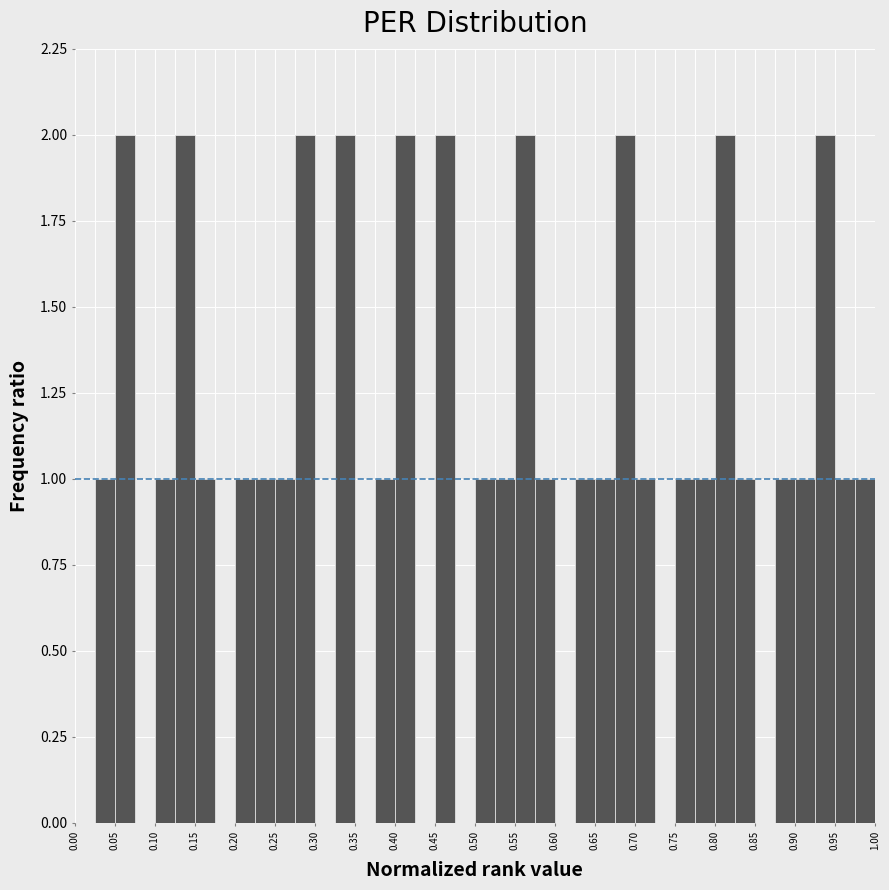

Reading left to right, transcribe this chart: for each bar, give the range it covers on the x-axis and its height. The values are not printed on the chart, so give them approximately, as read against the axis.

0.000 to 0.025: 0
0.025 to 0.050: 1
0.050 to 0.075: 2
0.075 to 0.100: 0
0.100 to 0.125: 1
0.125 to 0.150: 2
0.150 to 0.175: 1
0.175 to 0.200: 0
0.200 to 0.225: 1
0.225 to 0.250: 1
0.250 to 0.275: 1
0.275 to 0.300: 2
0.300 to 0.325: 0
0.325 to 0.350: 2
0.350 to 0.375: 0
0.375 to 0.400: 1
0.400 to 0.425: 2
0.425 to 0.450: 0
0.450 to 0.475: 2
0.475 to 0.500: 0
0.500 to 0.525: 1
0.525 to 0.550: 1
0.550 to 0.575: 2
0.575 to 0.600: 1
0.600 to 0.625: 0
0.625 to 0.650: 1
0.650 to 0.675: 1
0.675 to 0.700: 2
0.700 to 0.725: 1
0.725 to 0.750: 0
0.750 to 0.775: 1
0.775 to 0.800: 1
0.800 to 0.825: 2
0.825 to 0.850: 1
0.850 to 0.875: 0
0.875 to 0.900: 1
0.900 to 0.925: 1
0.925 to 0.950: 2
0.950 to 0.975: 1
0.975 to 1.000: 1